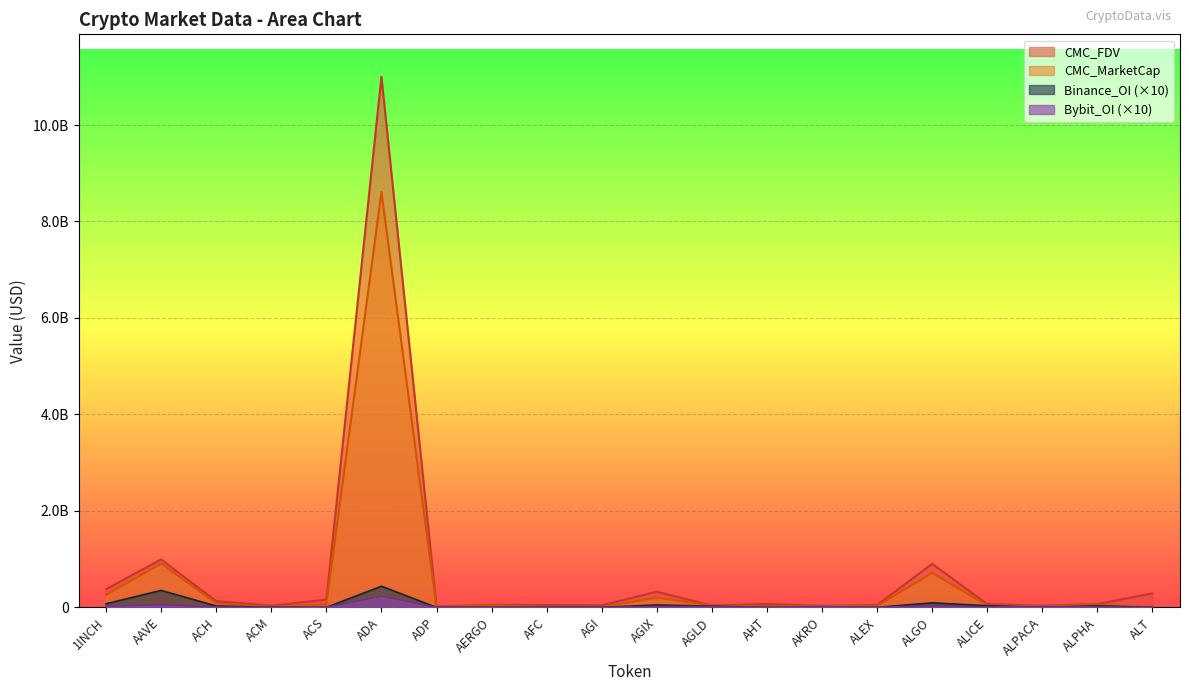

What is the spread (max minus min) of values at ALGO?

870119634.5